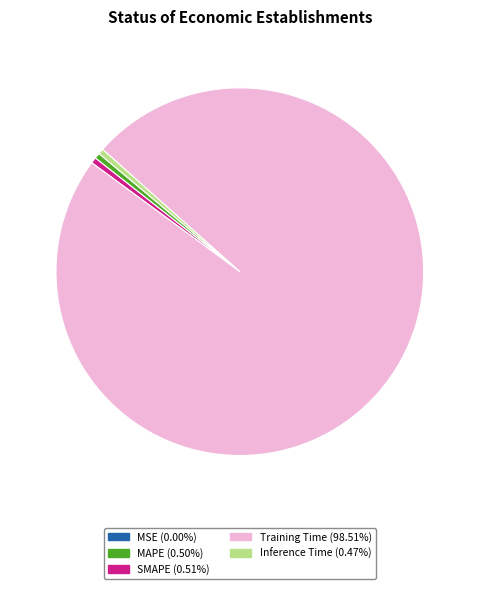

What is the majority slice?

Training Time